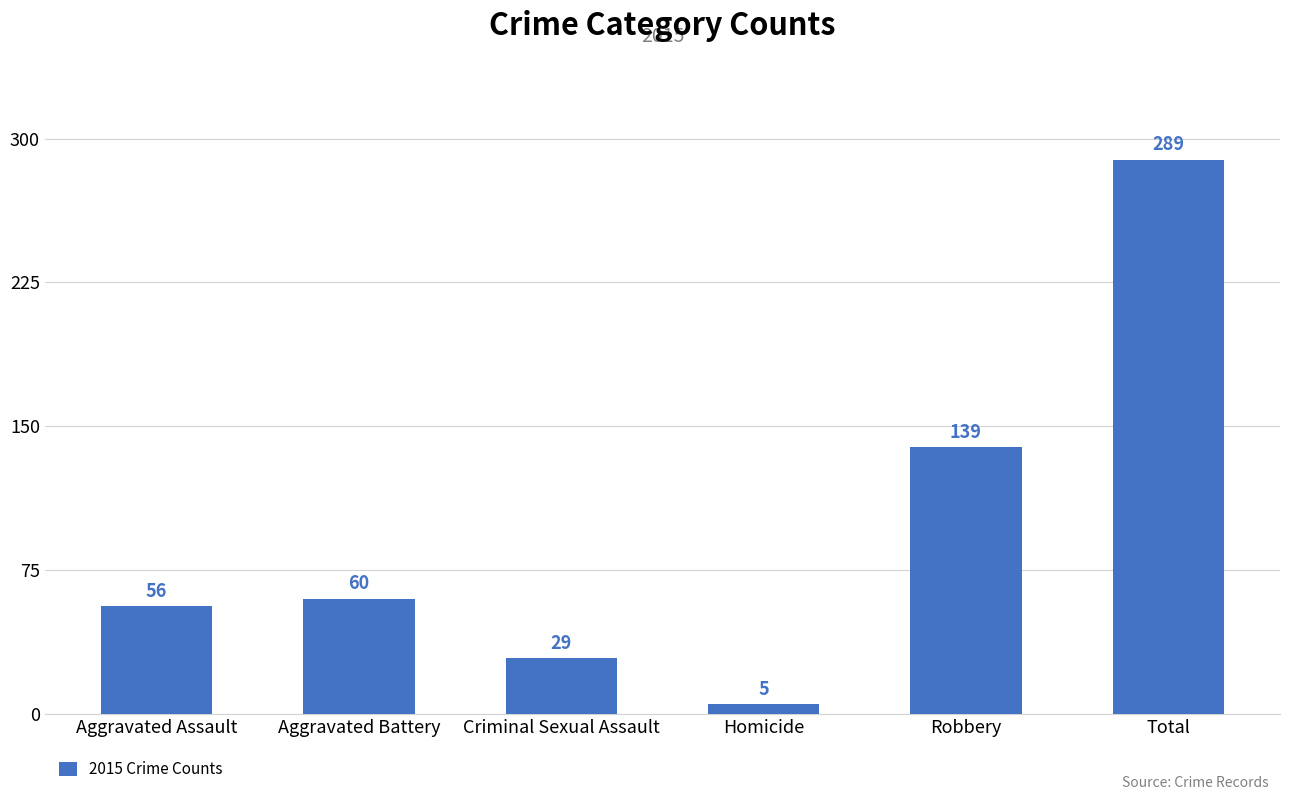

Is it true that the value at Criminal Sexual Assault is 29?

True